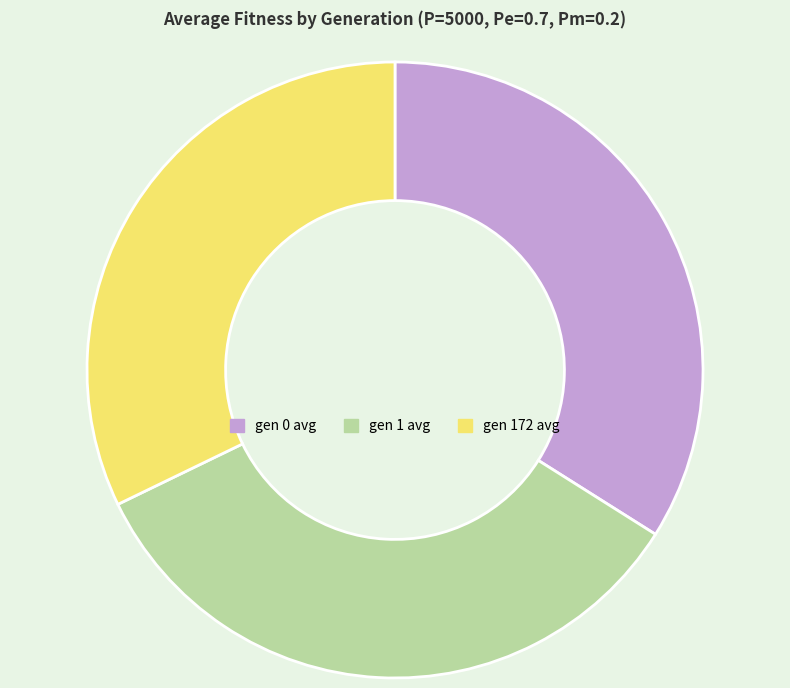

Is it true that gen 0 avg is 26% of the pie?

False